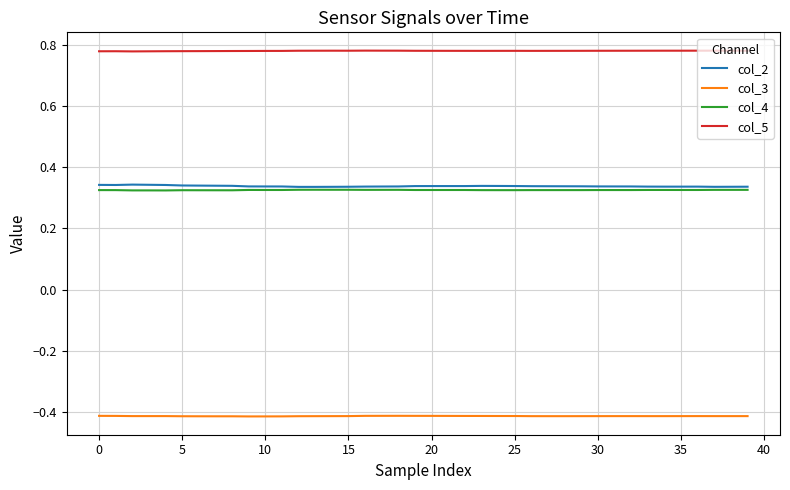

True or false: col_3 and col_5 cross at least once.

False